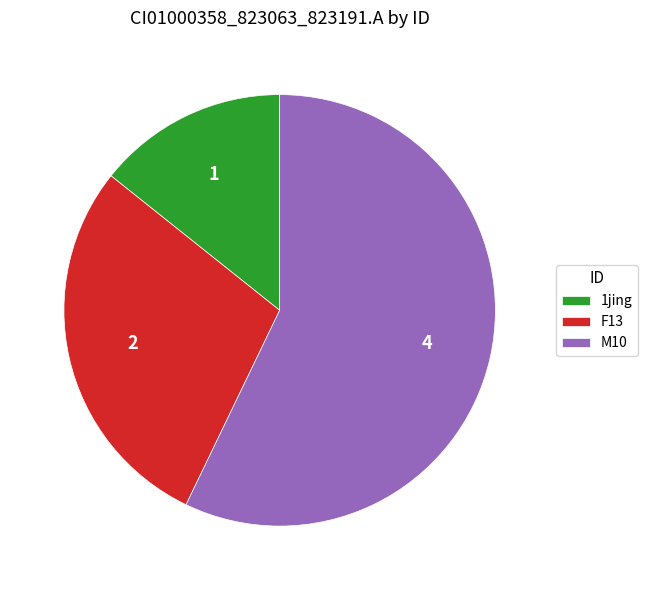

Rank the categories by value from lowest to highest.

1jing, F13, M10